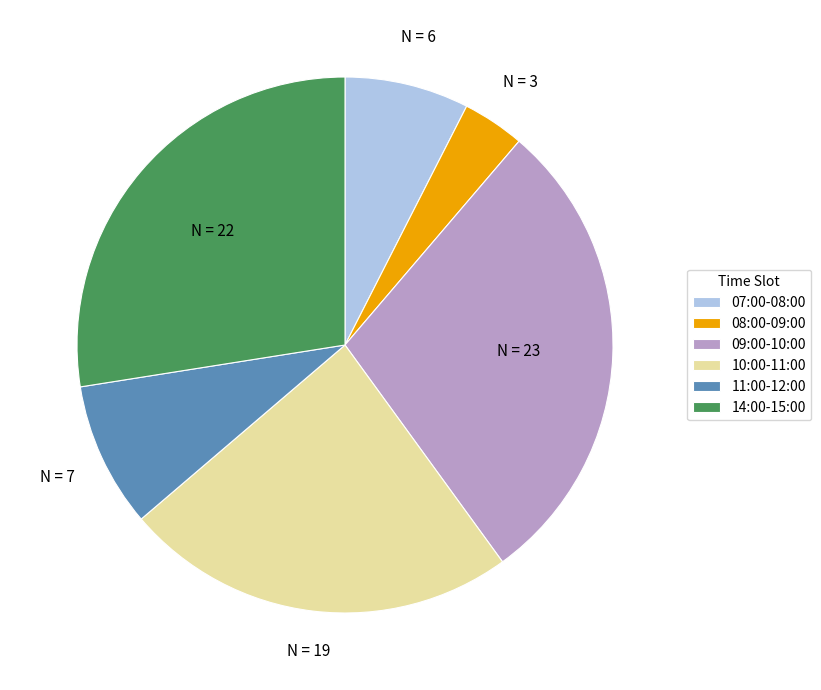

How many slices are in this pie chart?

6